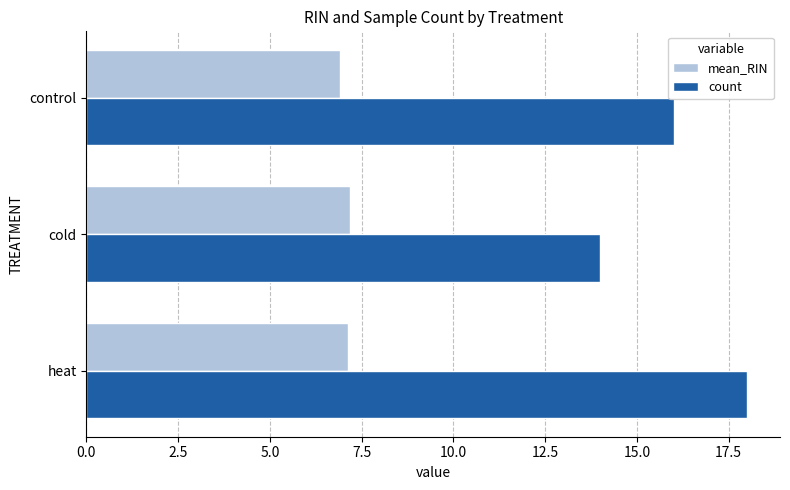

List the series in order of their overall mean, lowest first.

mean_RIN, count